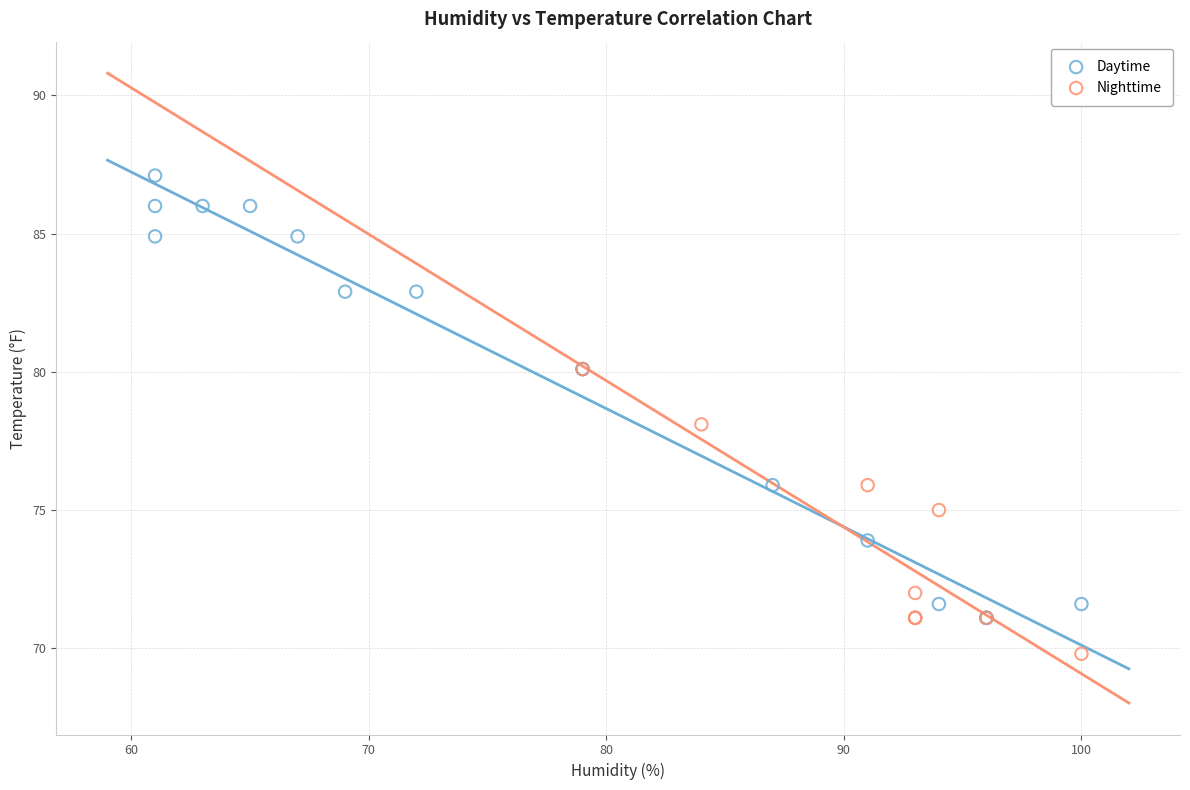

Which series reaches the minimum Y coordinate?

Nighttime